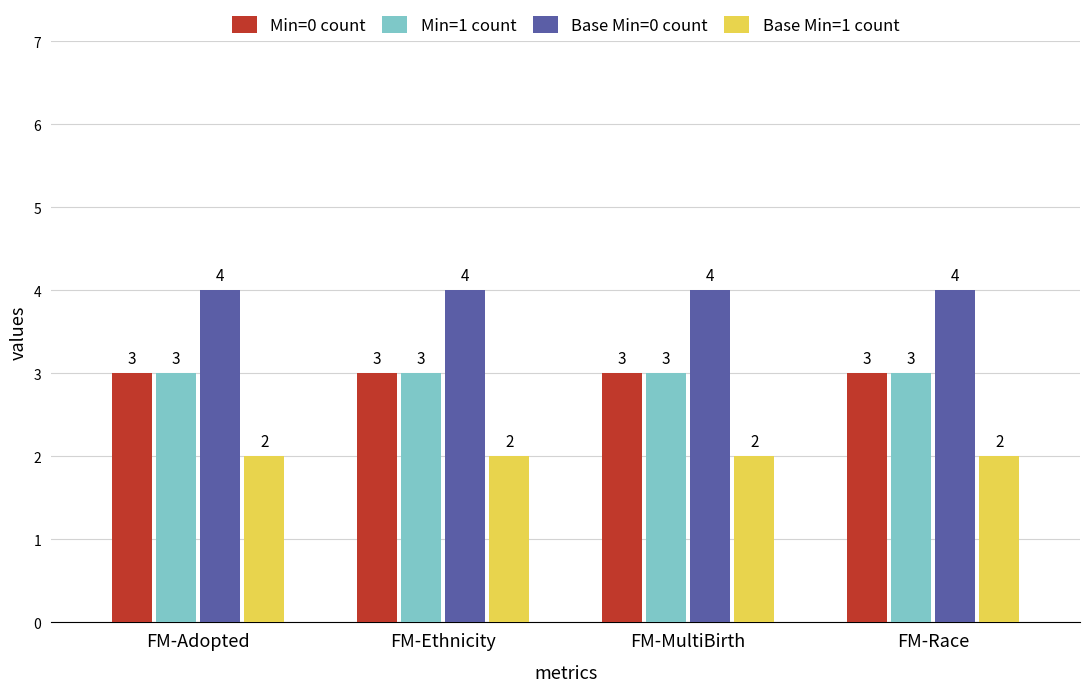

What is the spread (max minus min) of values at FM-Ethnicity?

2